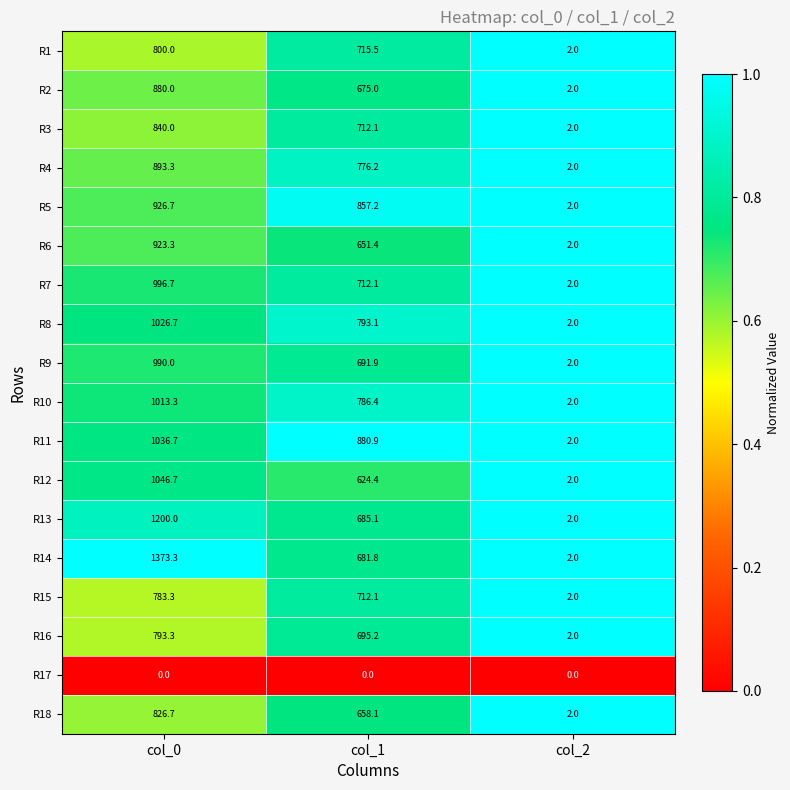

What is the approximate value of R13 at col_1?

685.1